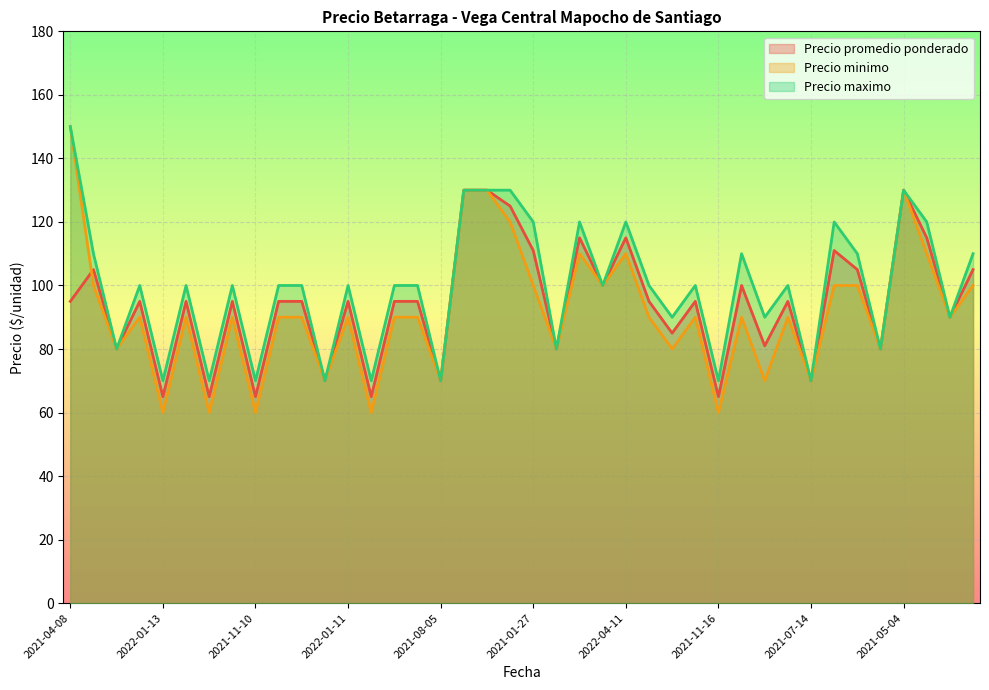

How many values in the Precio maximo series are below 100?

14